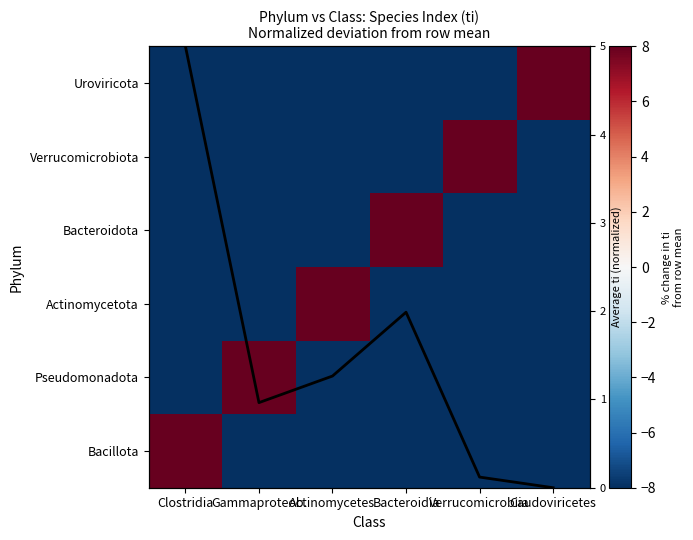

Is it true that Verrucomicrobiota equals -13.8 at Caudoviricetes?

False